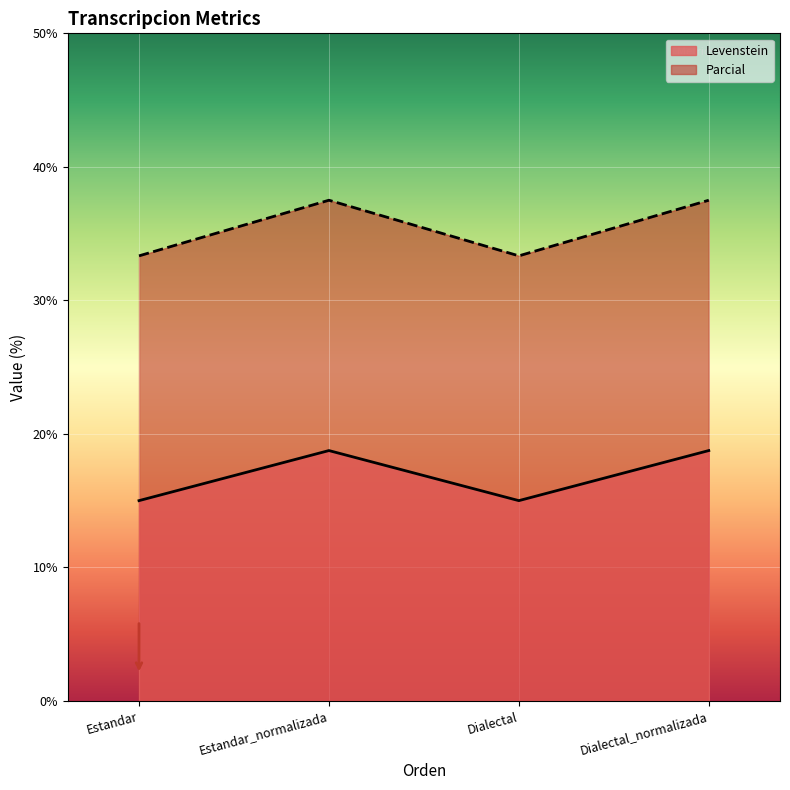

How many data points in Parcial are above 37?

2